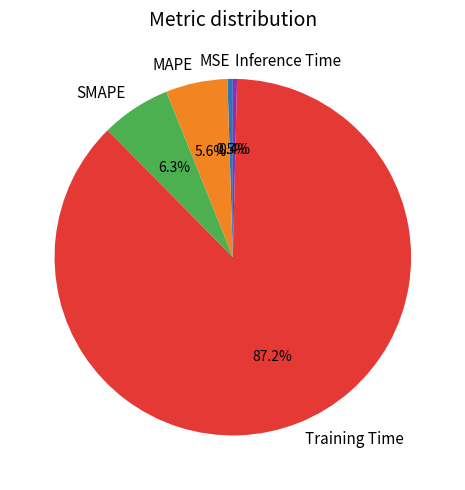

To the nearest percent, what percentage of the pie is SMAPE?

6%